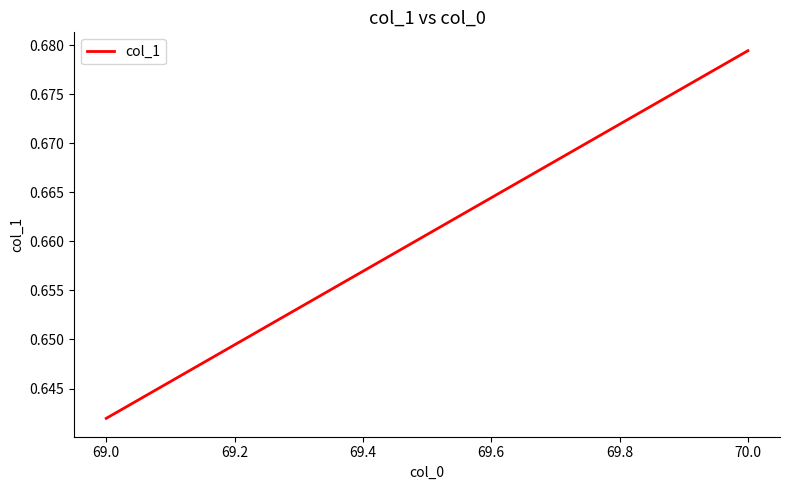

Does the chart display data point markers on the line(s)?

No